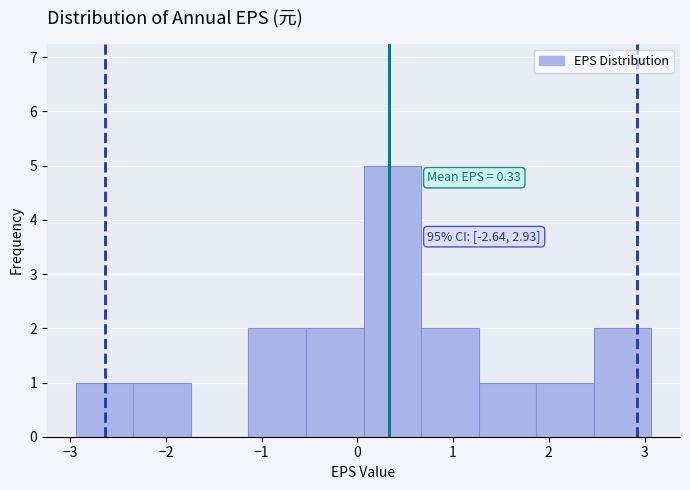

Over which range of the x-axis is the bar tallest?

0.1 to 0.7